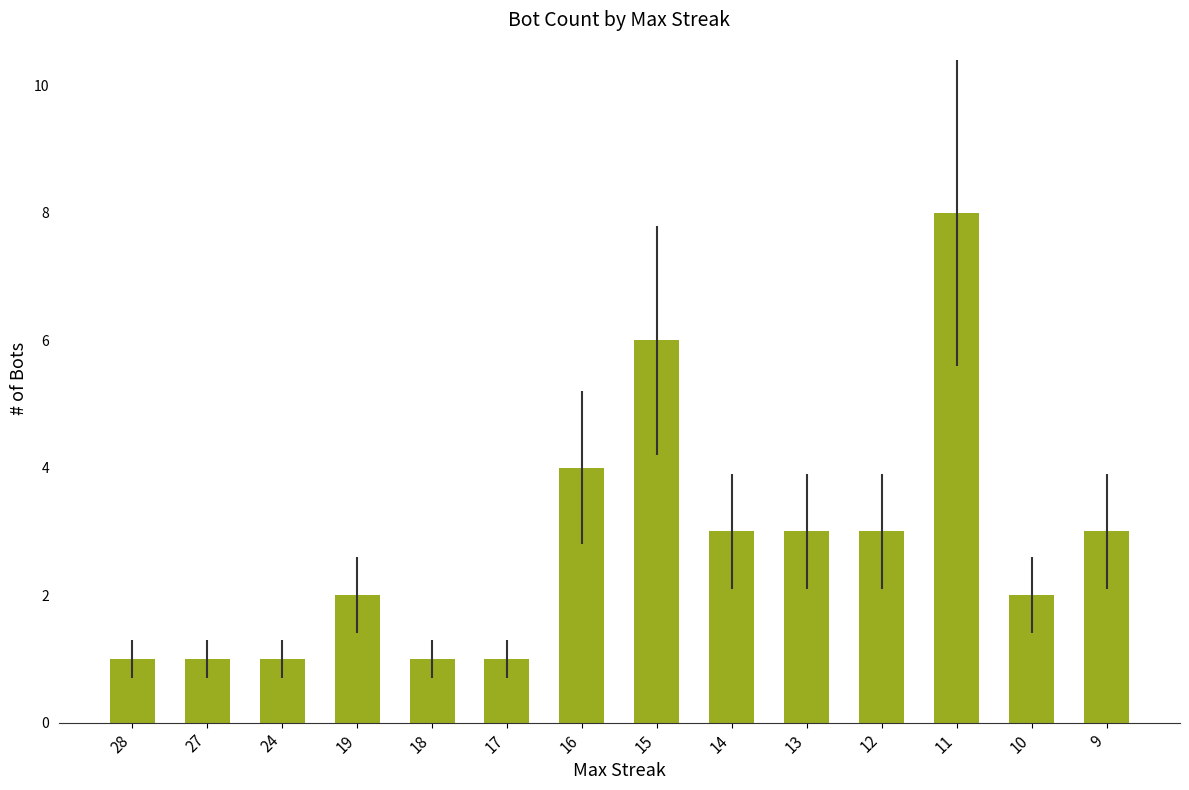

True or false: the data shows 4 at 11.

False